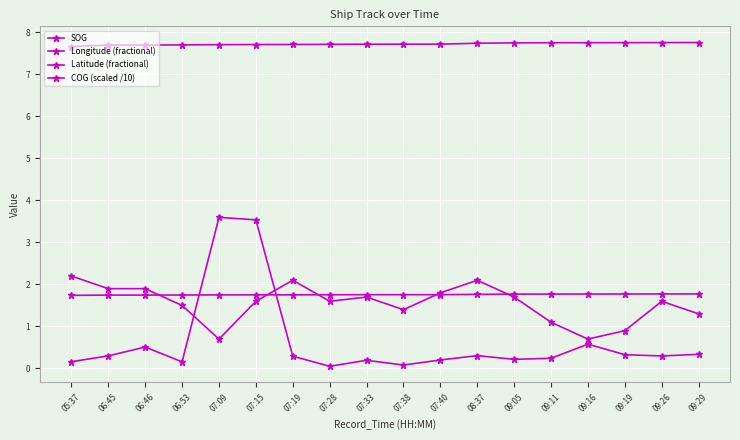

True or false: Latitude (fractional) and SOG cross at least once.

False